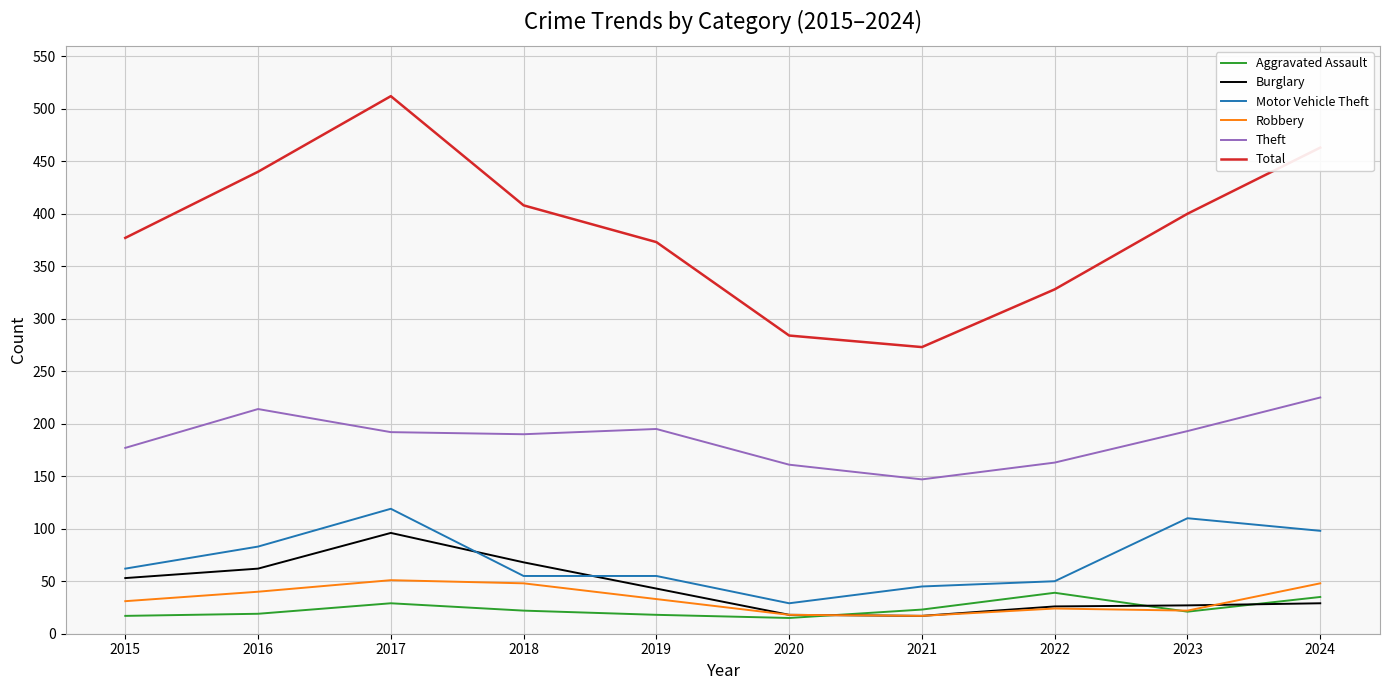

What is the sum of all Total values?

3858